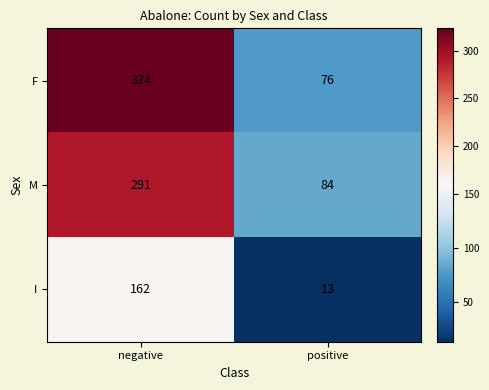

What is the difference between the M values at negative and positive?

207